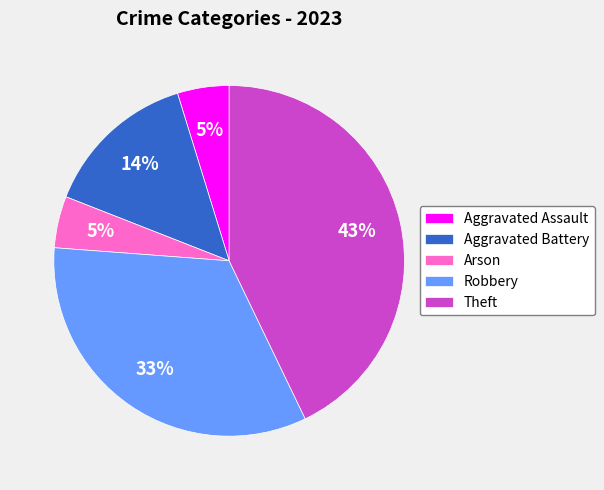

Which slice is the largest?

Theft